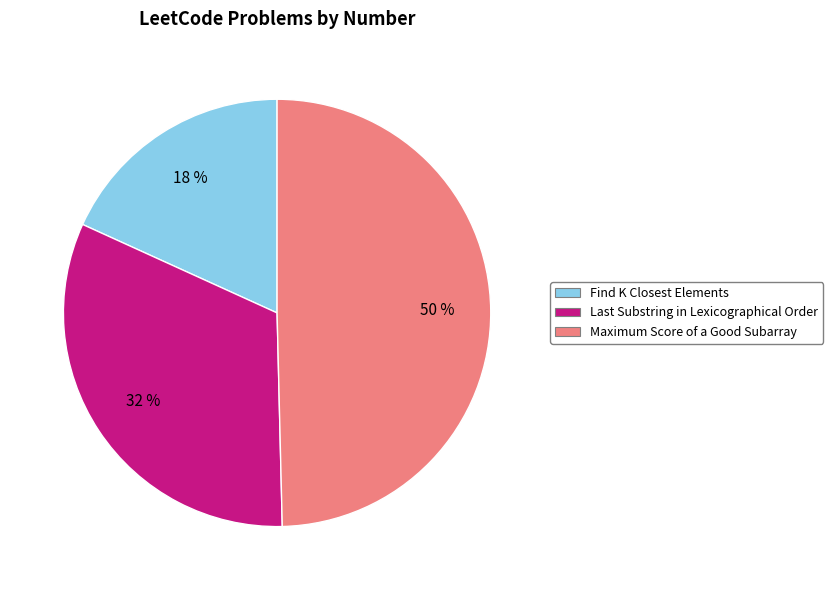

The Find K Closest Elements slice represents 18% of the pie. True or false?

True